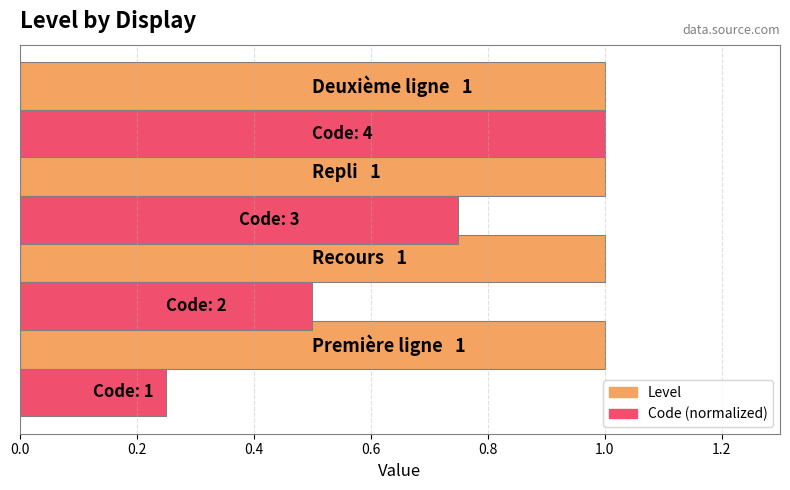

Rank the series by their average value, from lowest to highest.

Code (normalized), Level